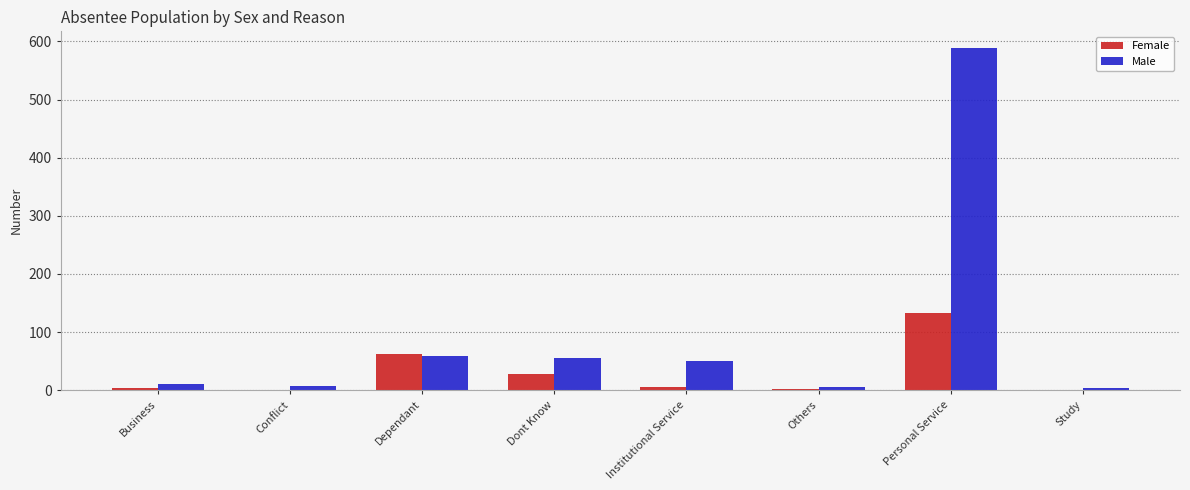

At which category is the sum across all series the highest?

Personal Service